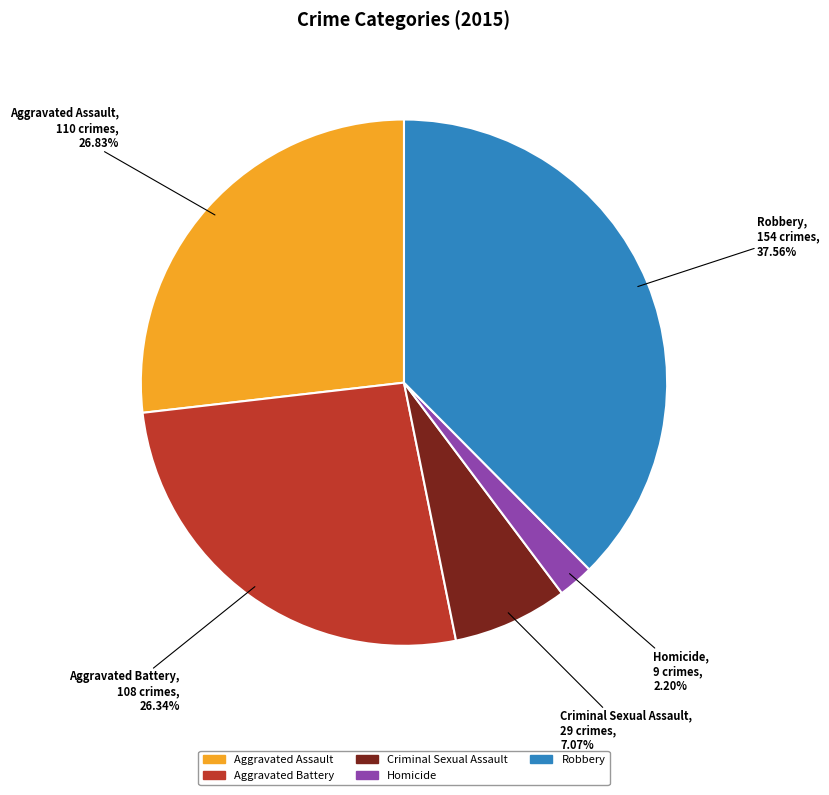

Between Robbery and Aggravated Assault, which is larger?

Robbery